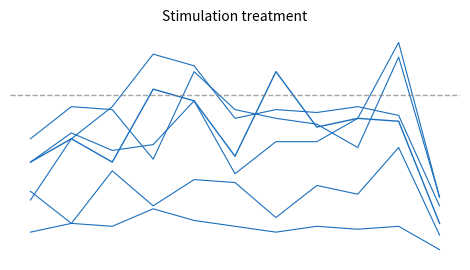

Is this an area chart (filled region under the line)?

No